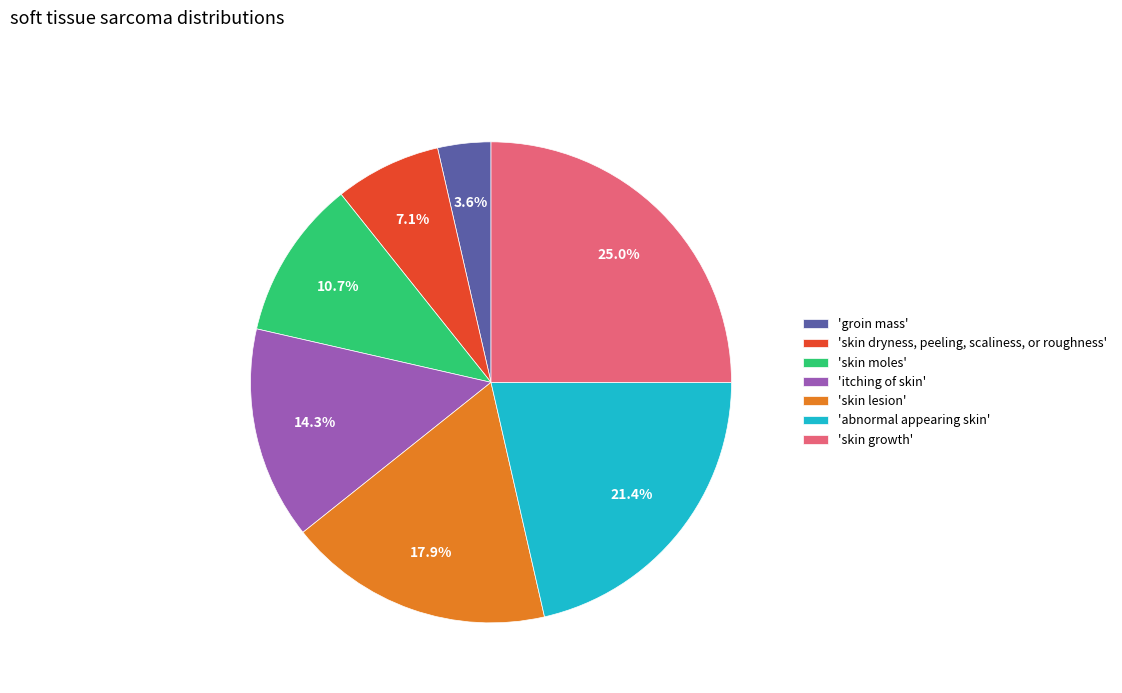

What is the ratio of the value at 'skin lesion' to the value at 'itching of skin'?

1.3